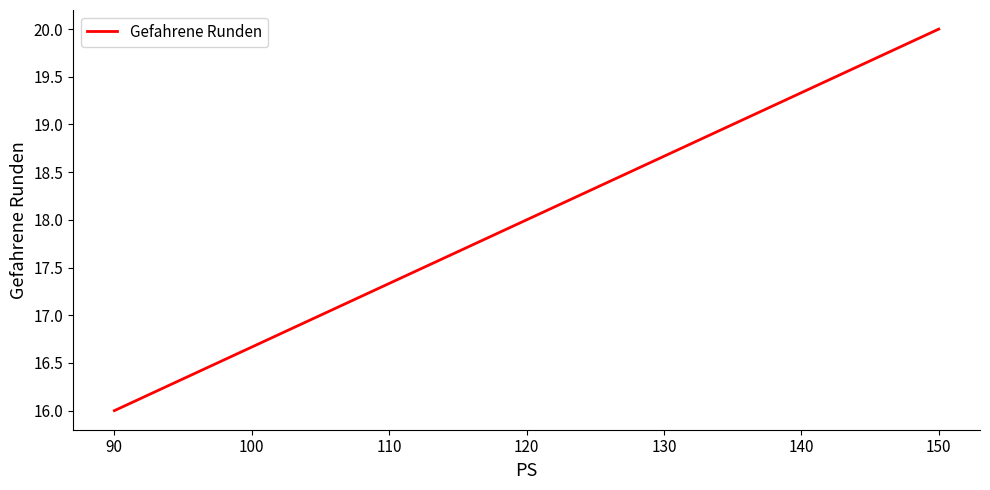

What is the approximate value at 120?

18